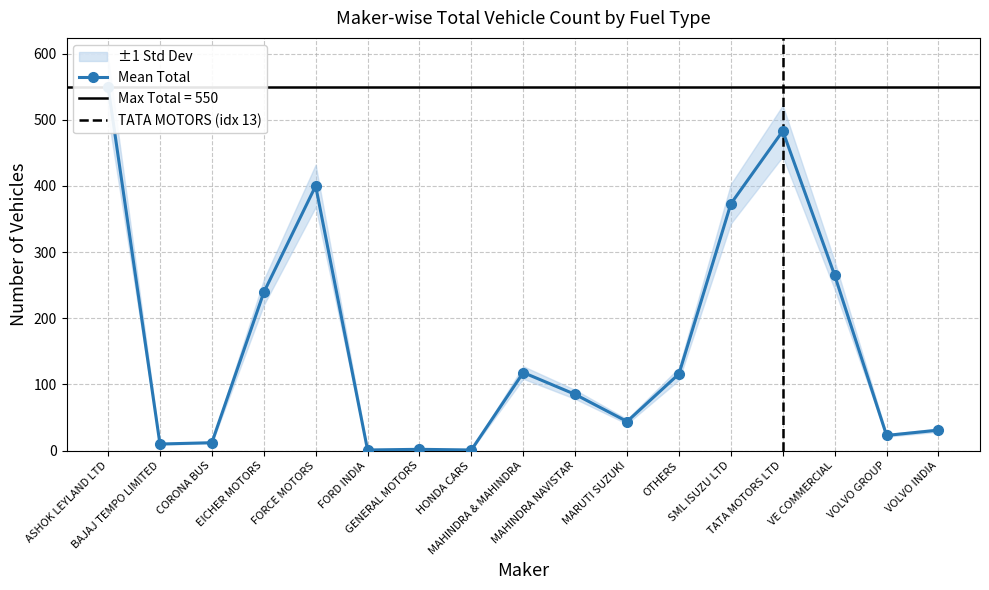

Where is the first local minimum for TOTAL?

BAJAJ TEMPO LIMITED